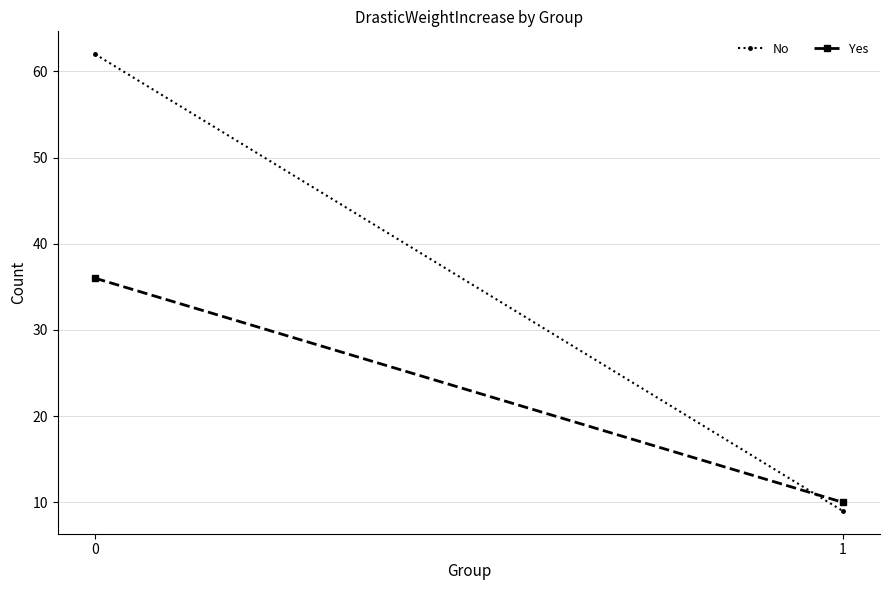

What is the smallest value displayed?

9